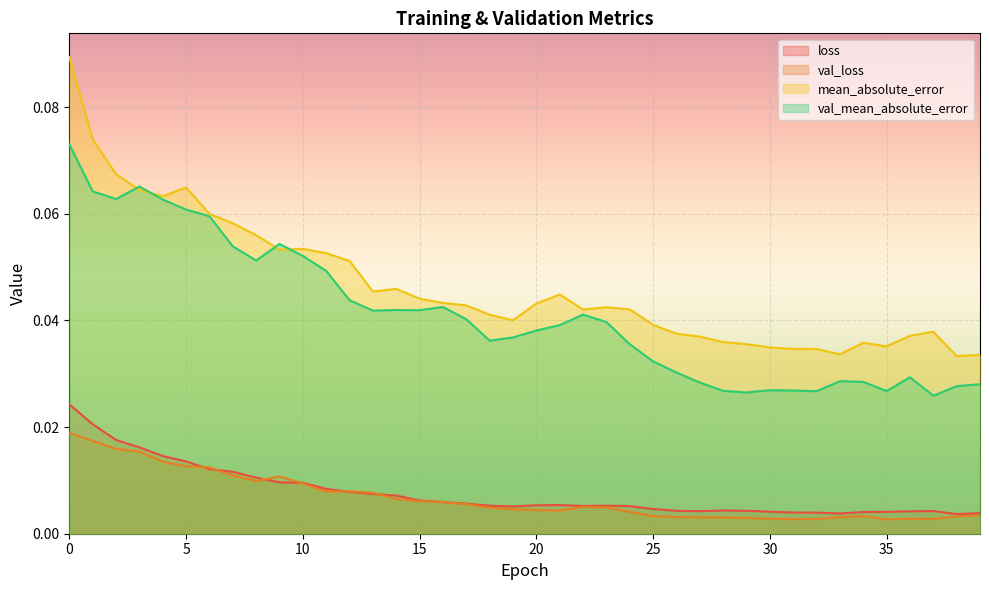

True or false: loss has a value of 0.0 at 26.

True